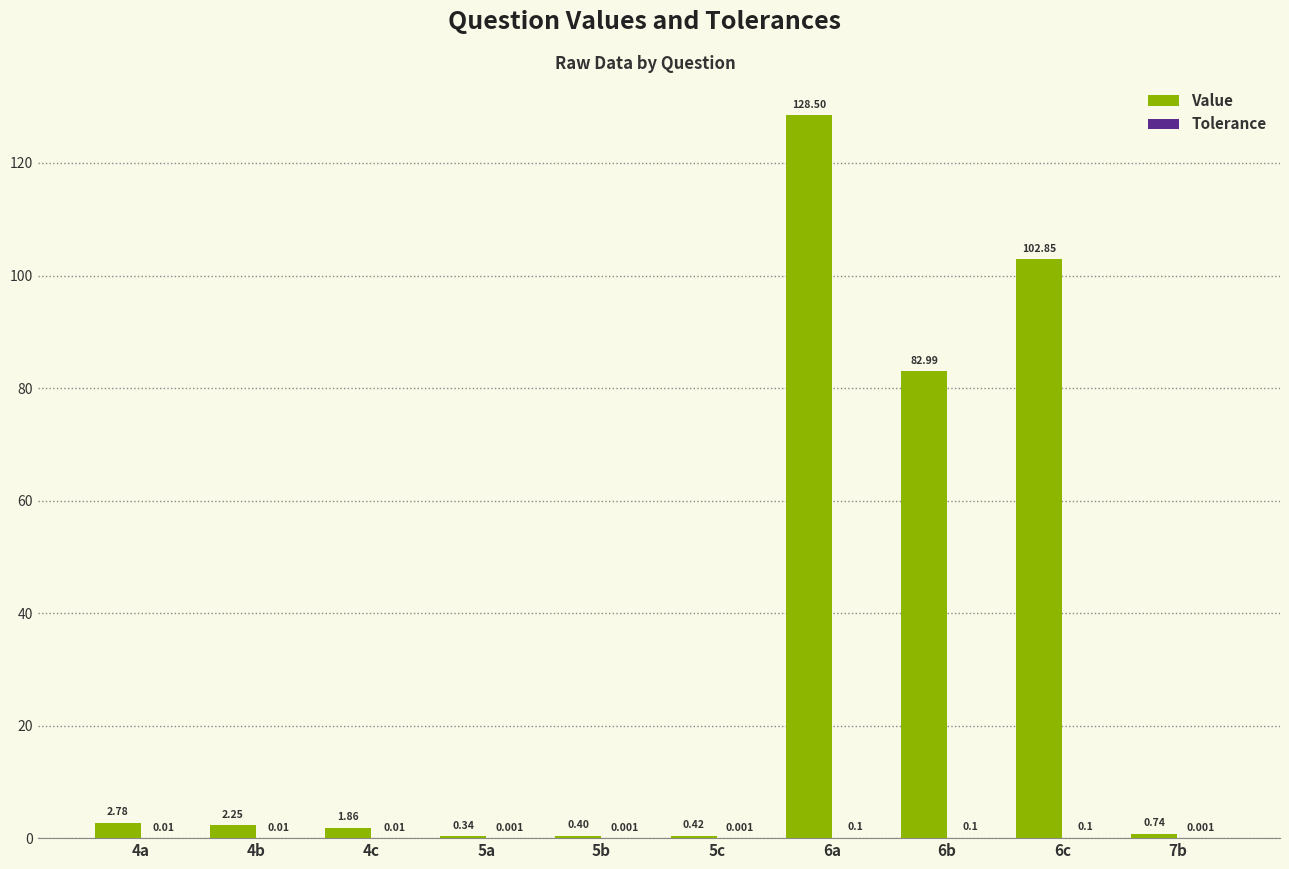

Which category has the highest value across all series?

6a